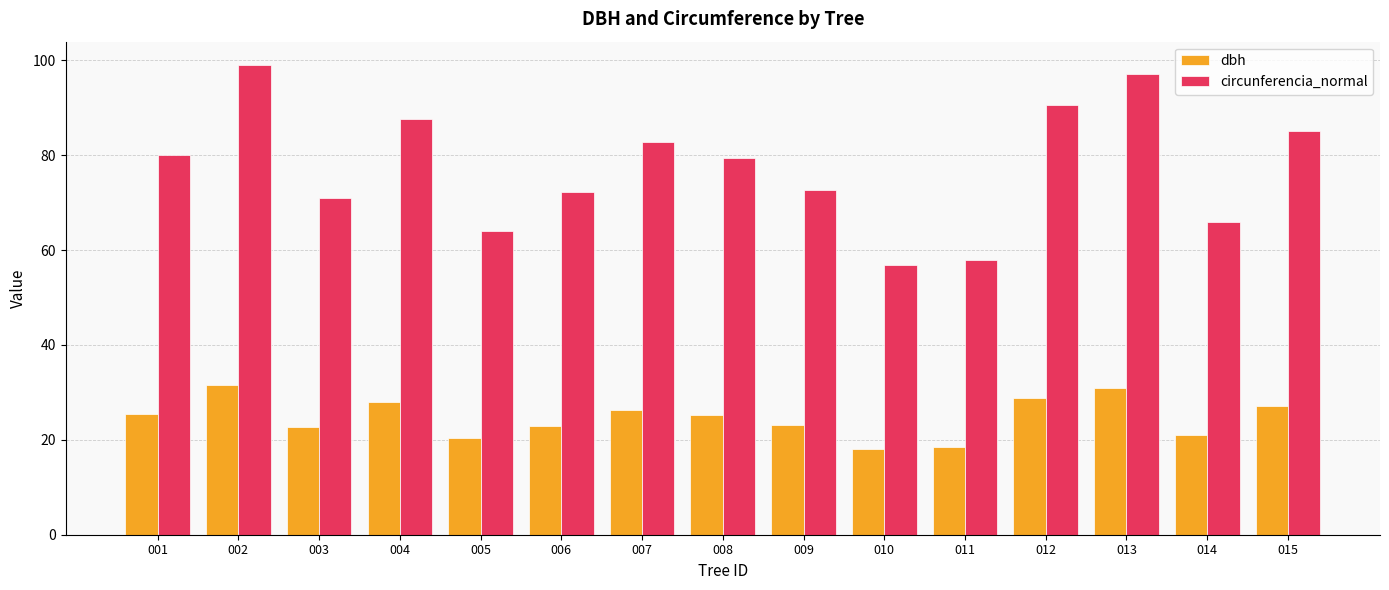

What is the smallest value displayed?

18.1